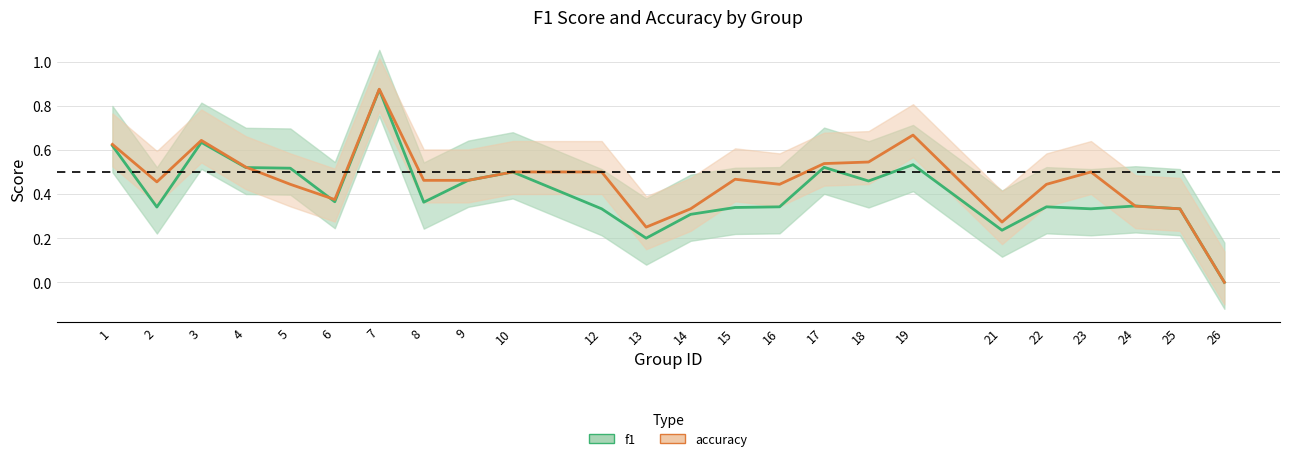

What is the difference between the accuracy_line values at 5 and 23?

0.1